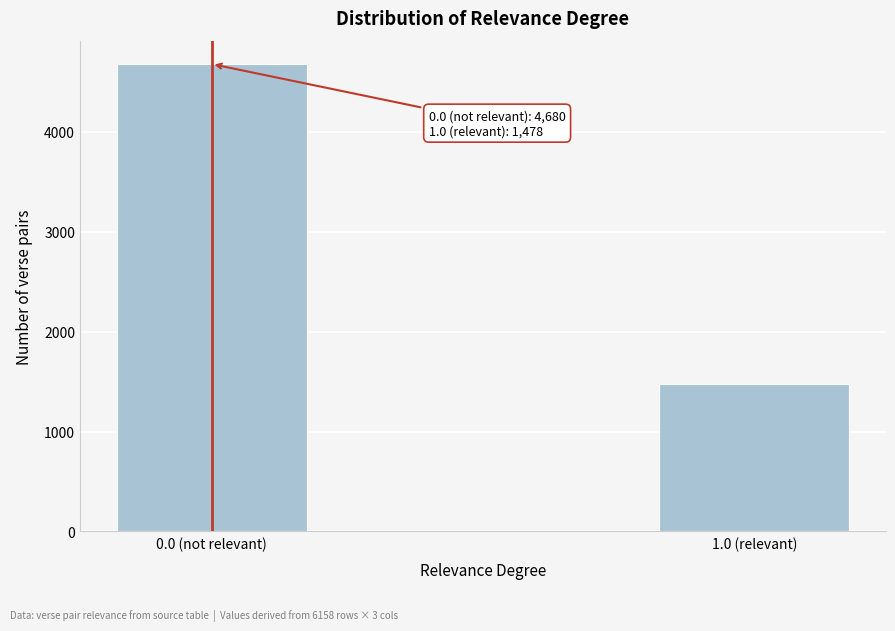

Reading left to right, transcribe all the data shown in this chart.

0.0 (not relevant)=4680	1.0 (relevant)=1478